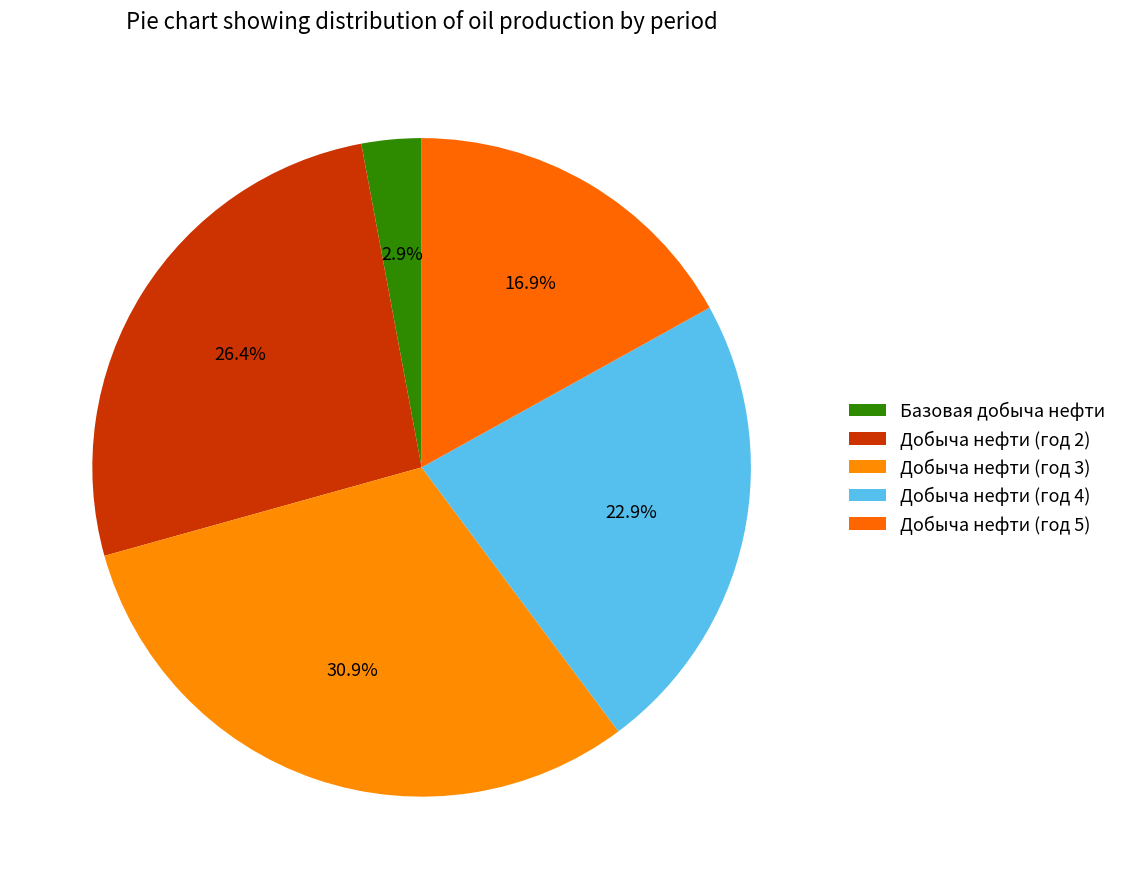

Which category has the biggest portion of the pie?

Добыча нефти (год 3)